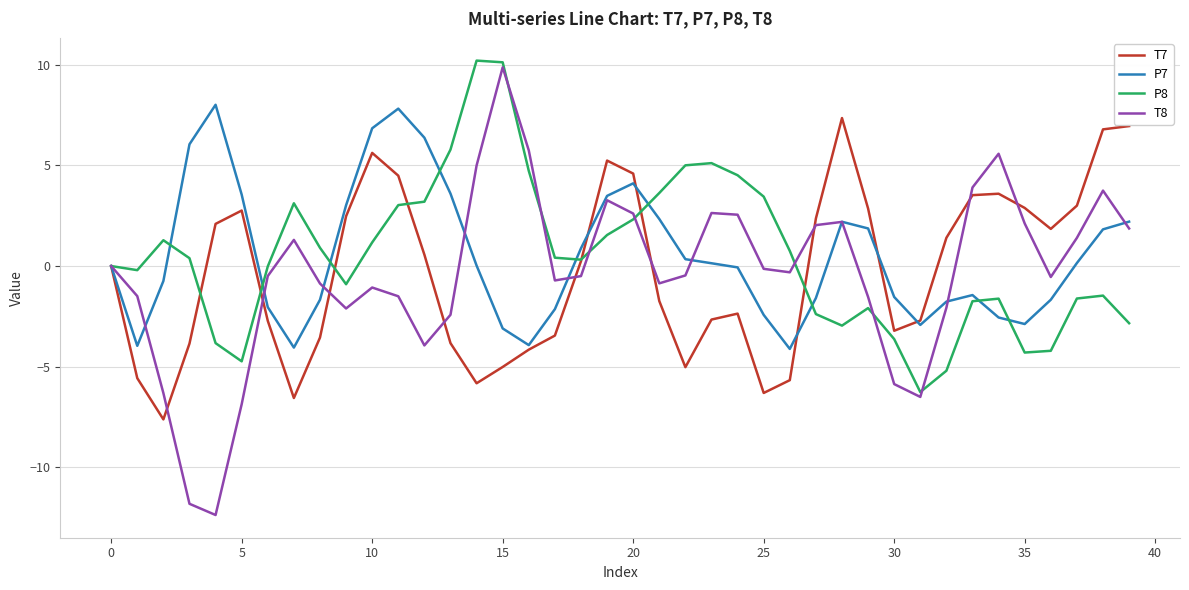

What is the maximum value shown in the chart?

10.2